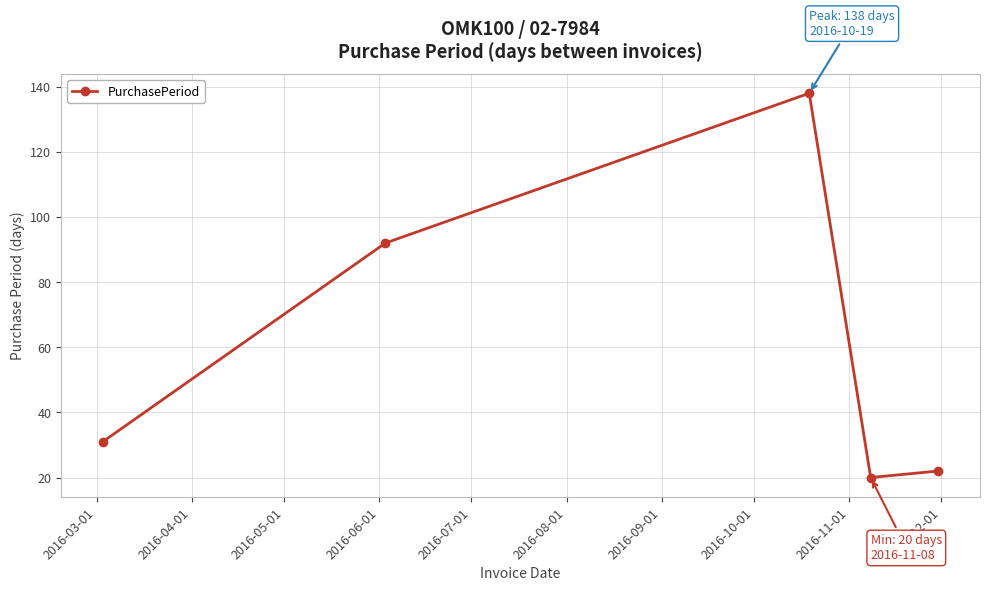

Reading left to right, list all the values displayed in this chart.

31	92	138	20	22